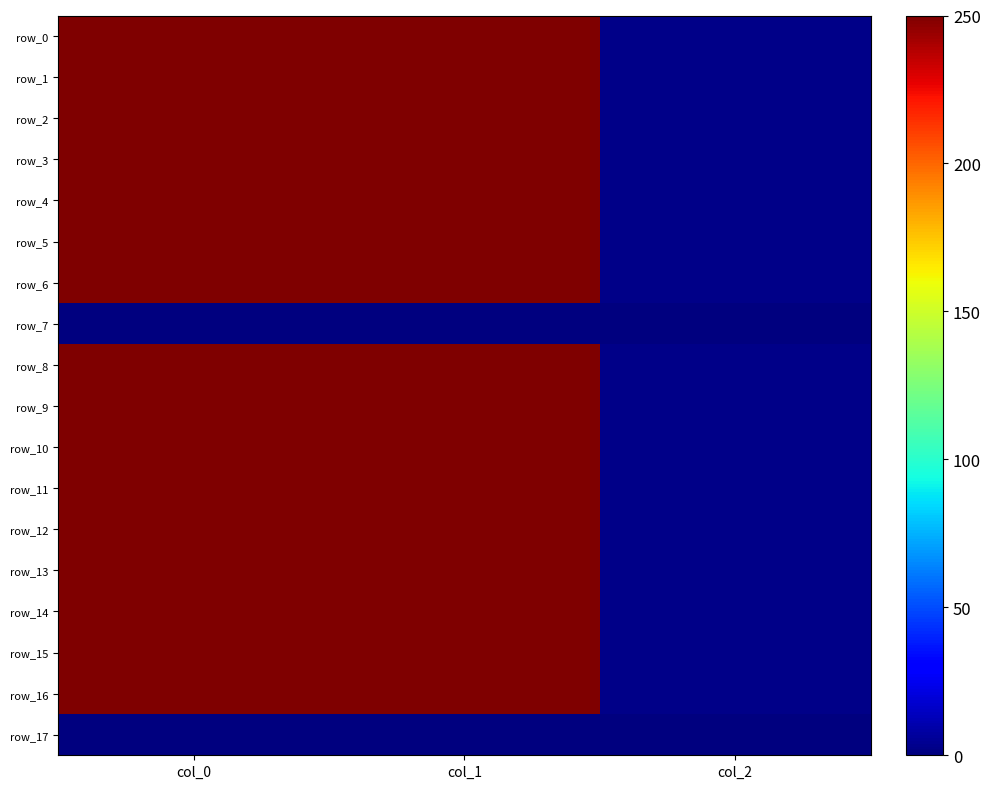

At which label does row_6 reach its minimum?

col_2